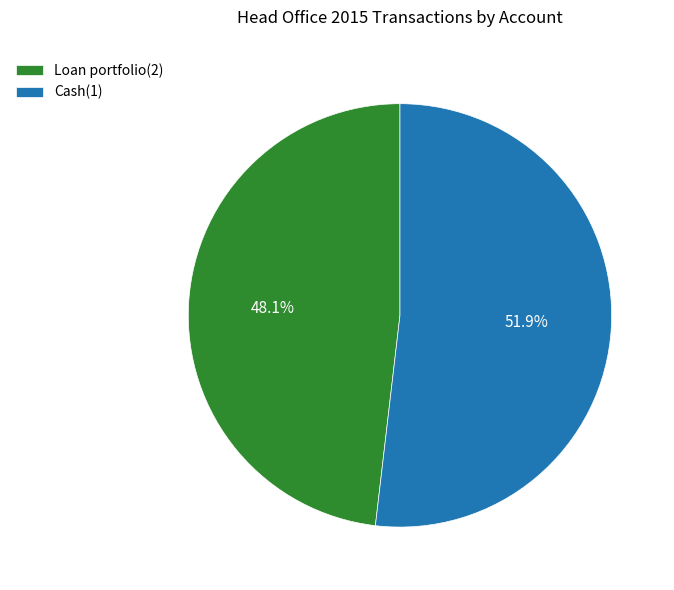

How many segments does this pie chart have?

2